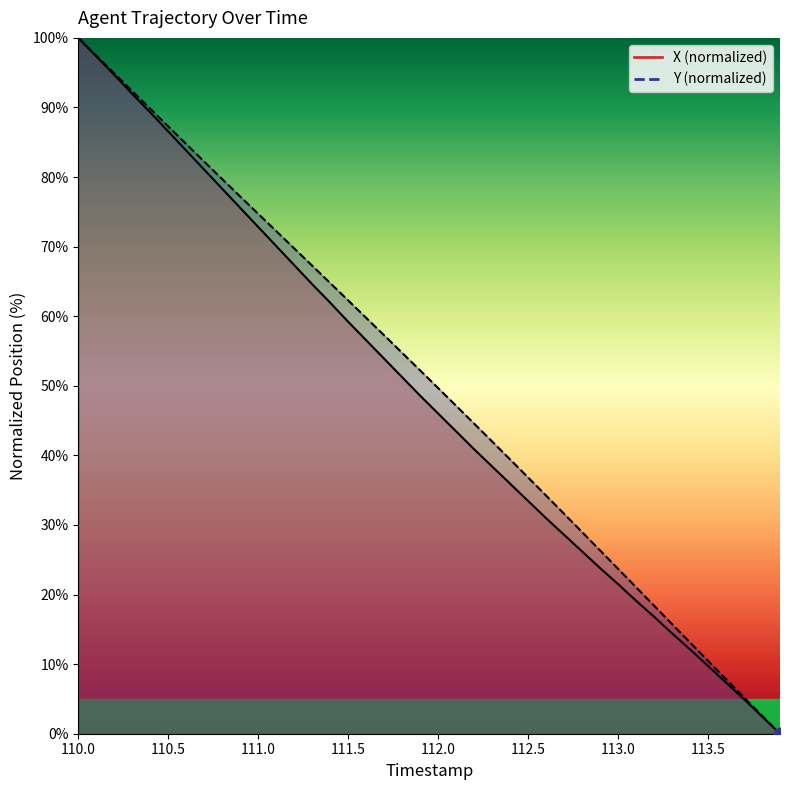

Which series has the largest total across all categories?

Y